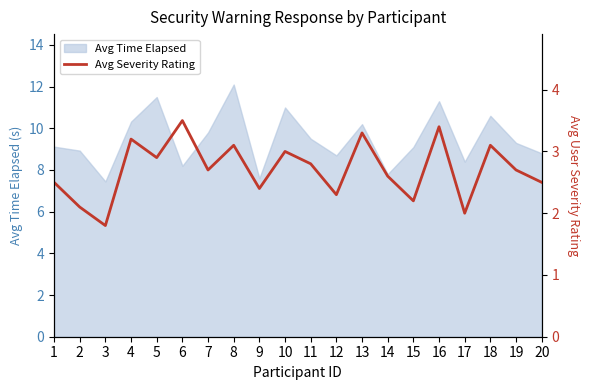

The value of Avg Time Elapsed at 16 is 11.3. True or false?

True